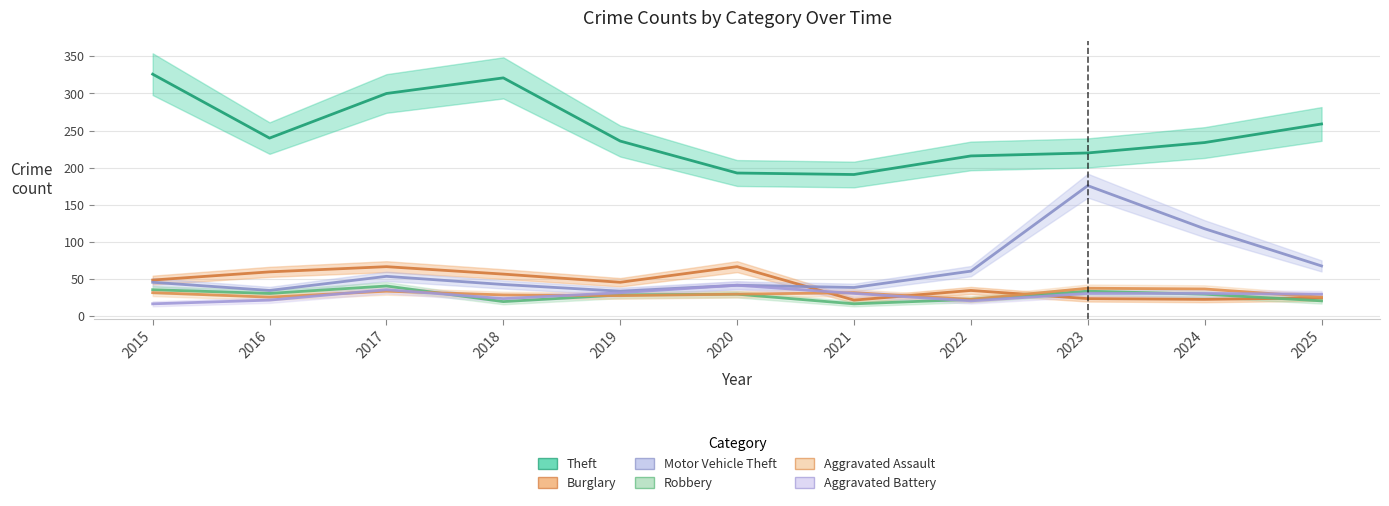

What is the highest value of the Burglary series?

67